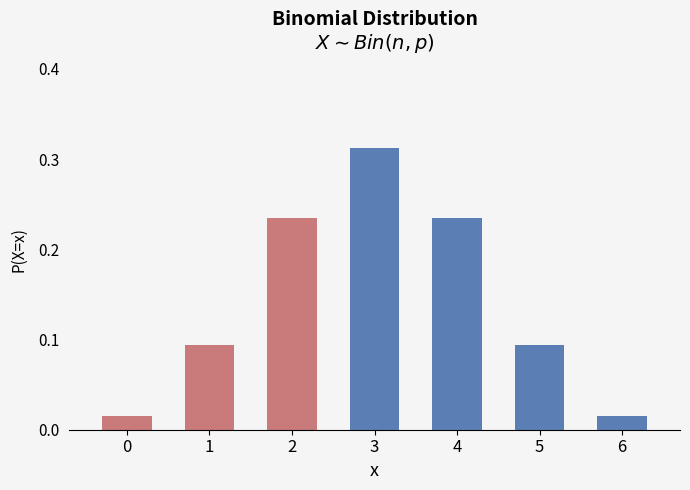

The value at 1 is 0.0. True or false?

False